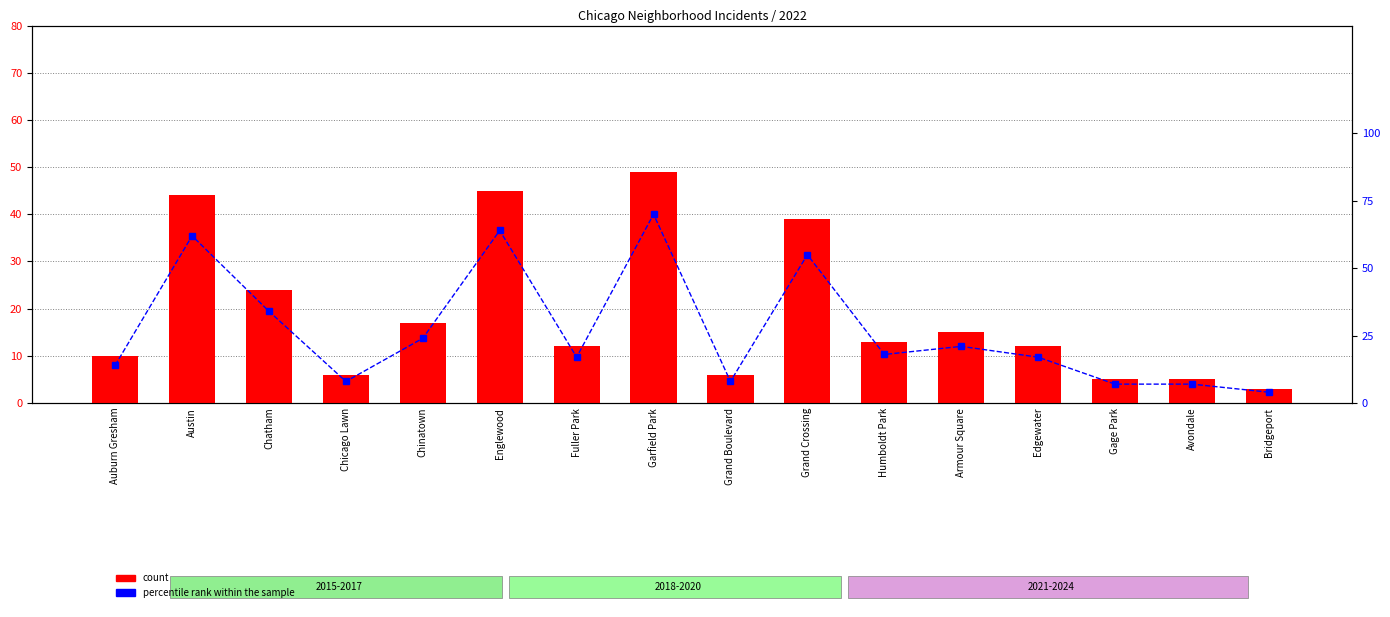

What is the label of the 9th bar from the right?

Garfield Park